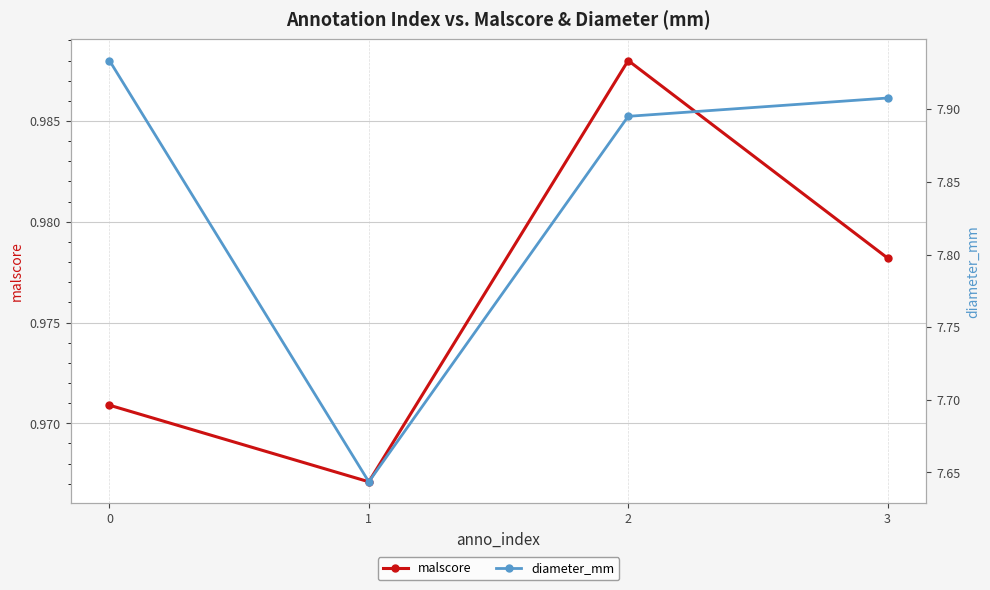

What is the average value of the diameter_mm series?

7.8